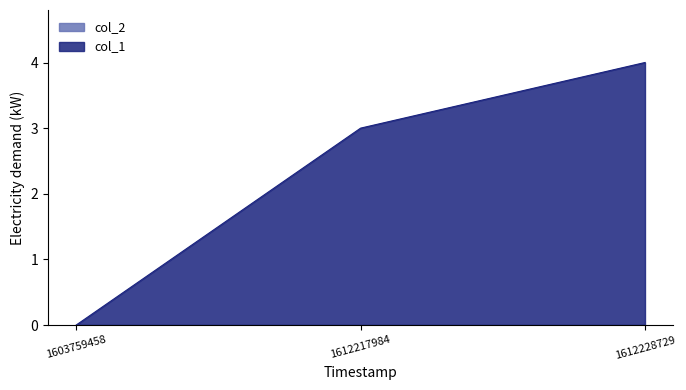

True or false: the data shows -2 at 1603759458.

False